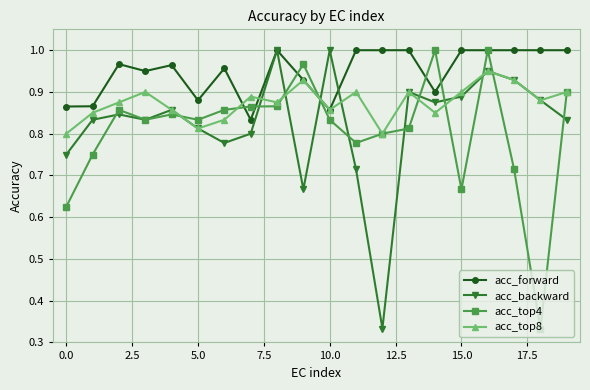

At how many categories does at least one series exceed 0?

20